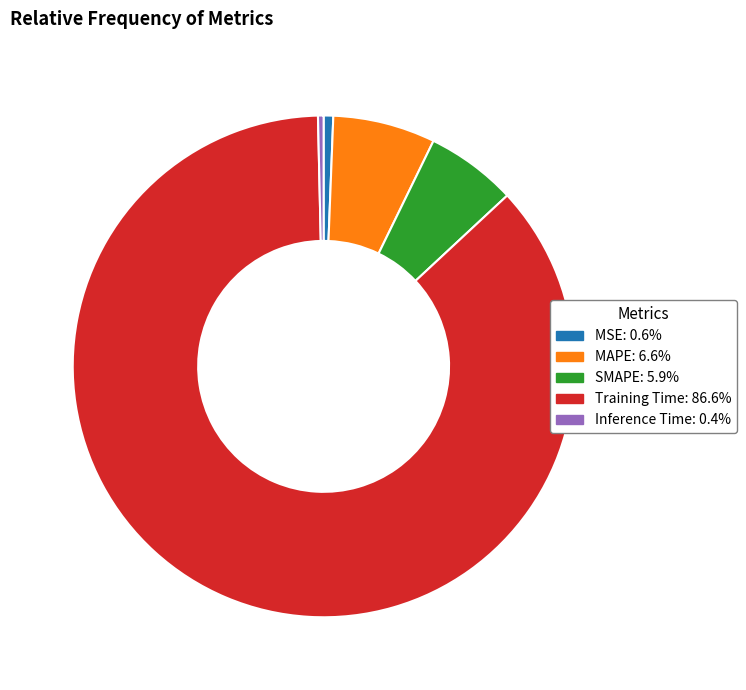

The Inference Time slice represents 0% of the pie. True or false?

True